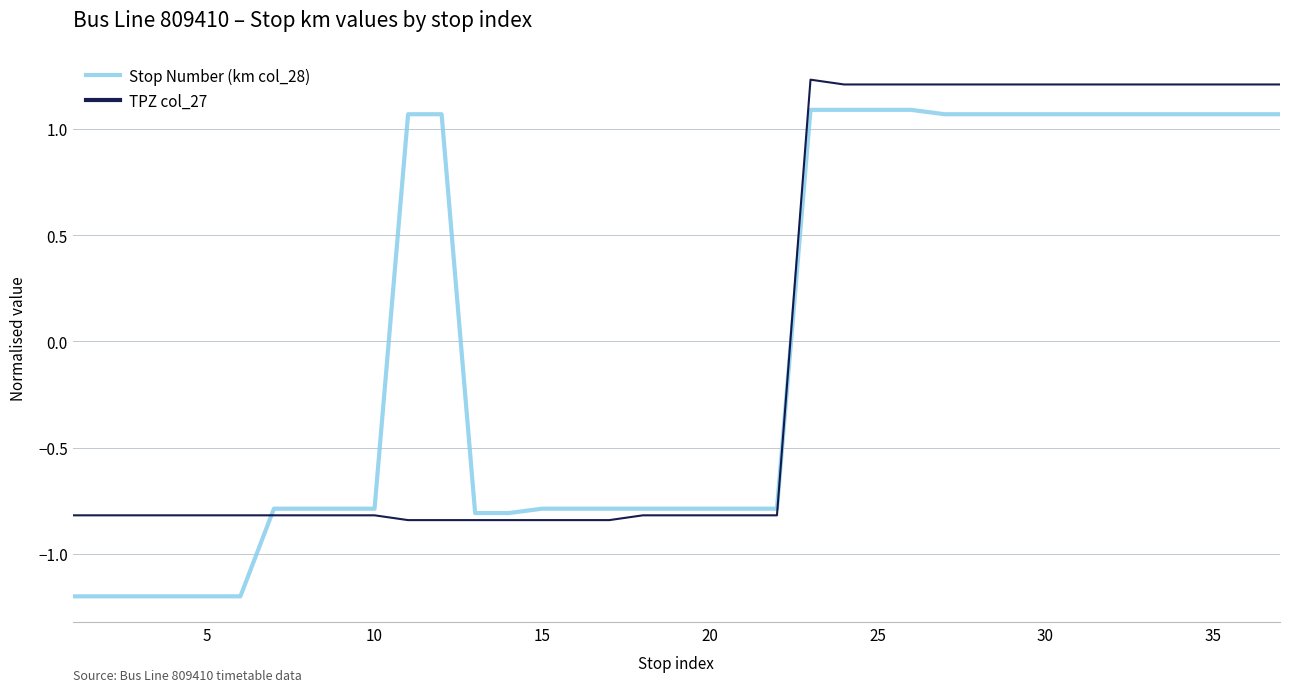

True or false: Stop Number (km col_28) and TPZ col_27 cross at least once.

True